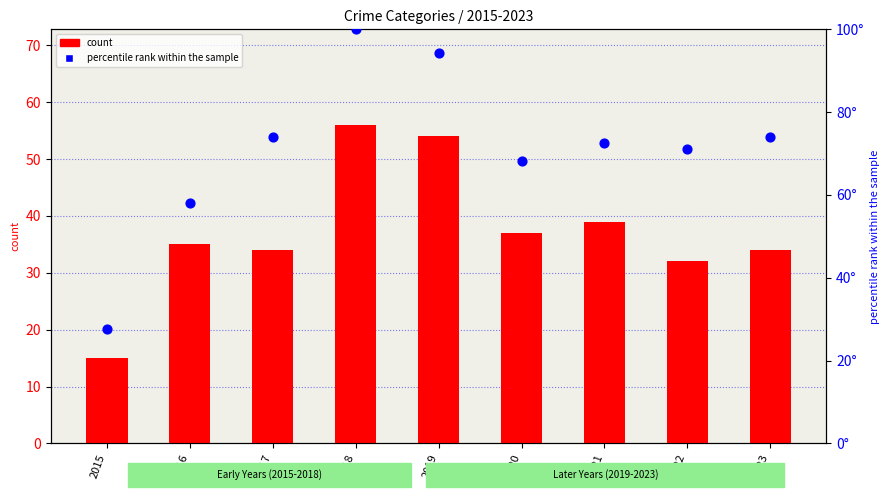

Is the value of percentile rank within the sample at 2017 greater than the value of count (Robbery) at 2018?

Yes